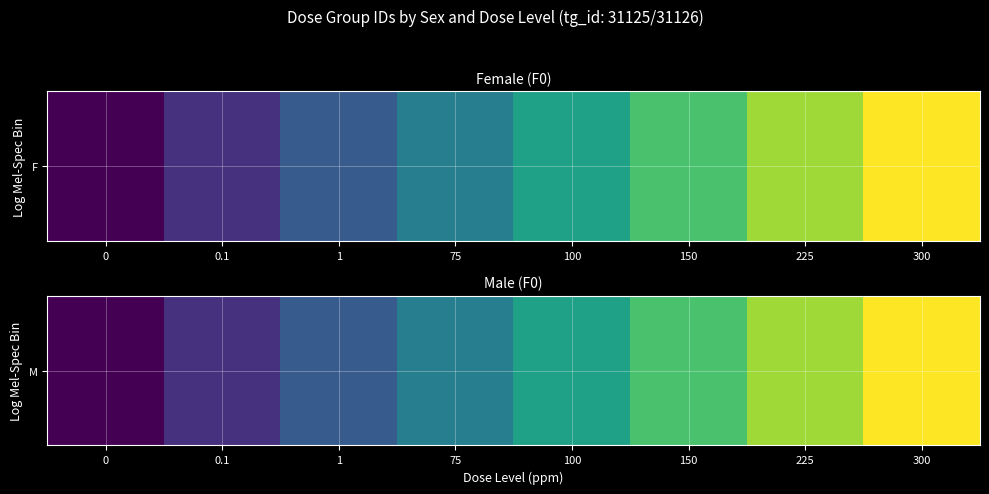

What is the average value?

1065266